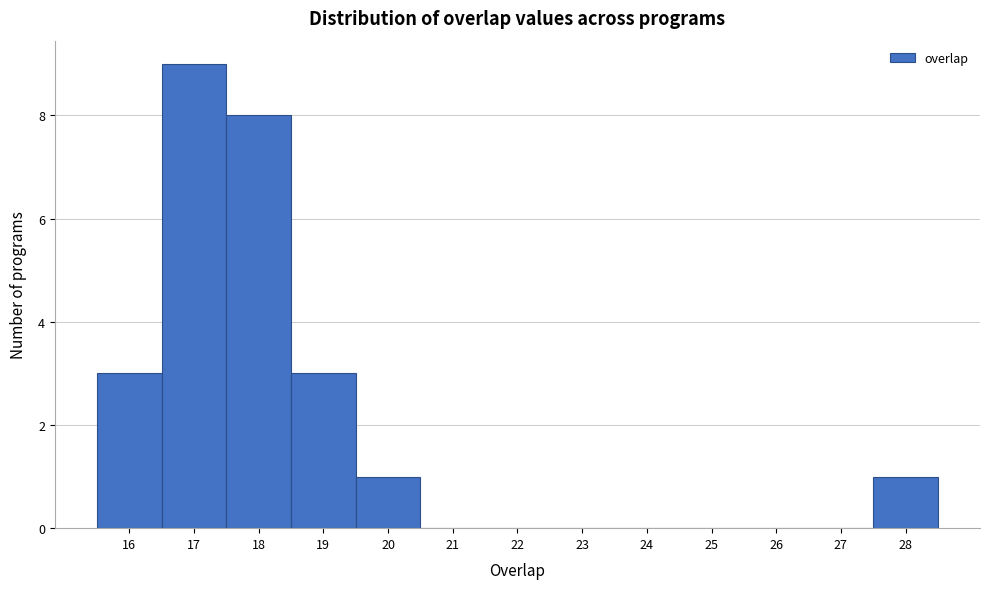

Over which range of the x-axis is the bar tallest?

16.5 to 17.5